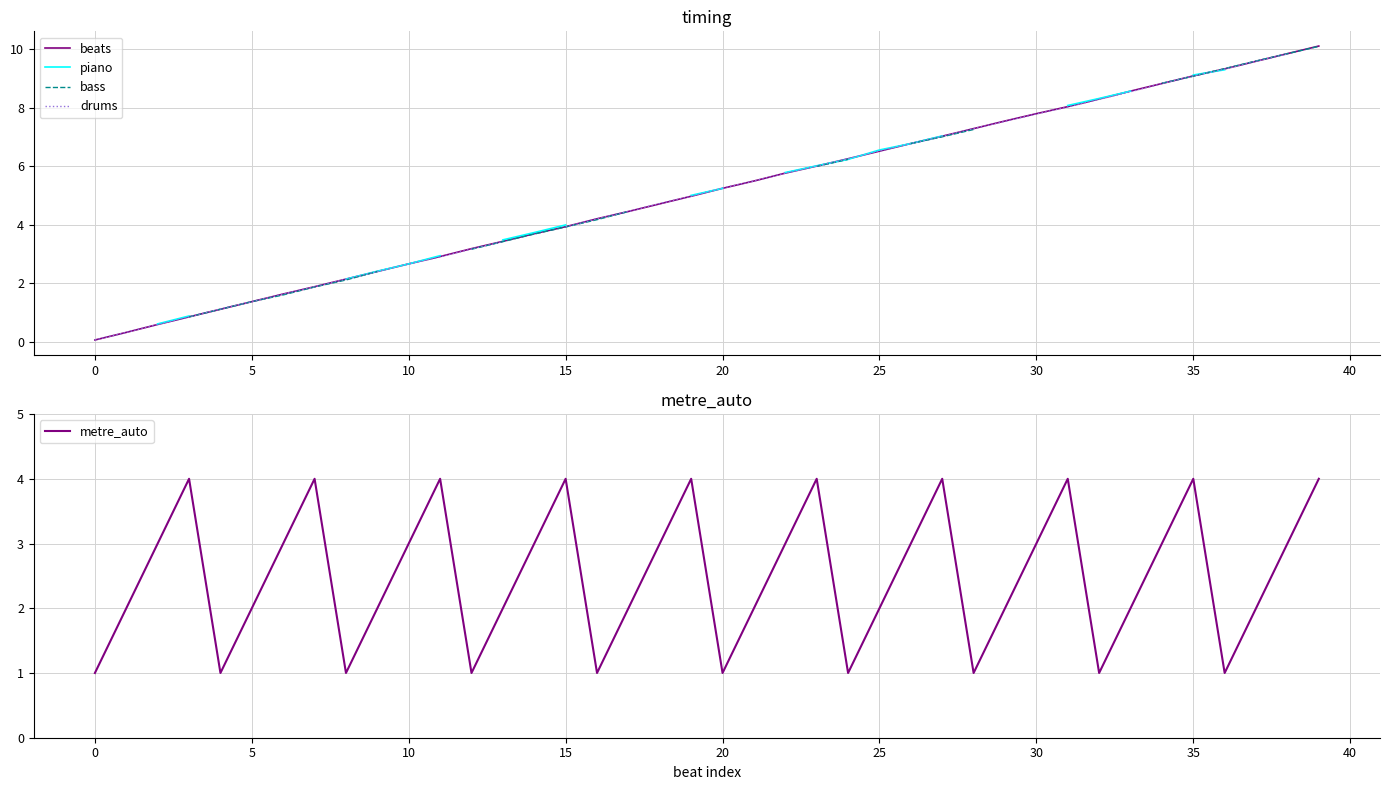

How many intersections are there between piano and metre_auto?

2